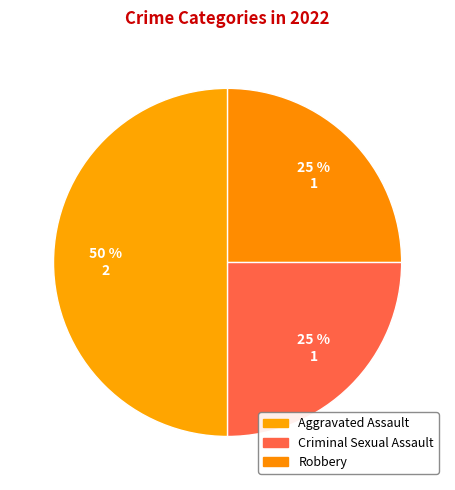

How many slices are in this pie chart?

3